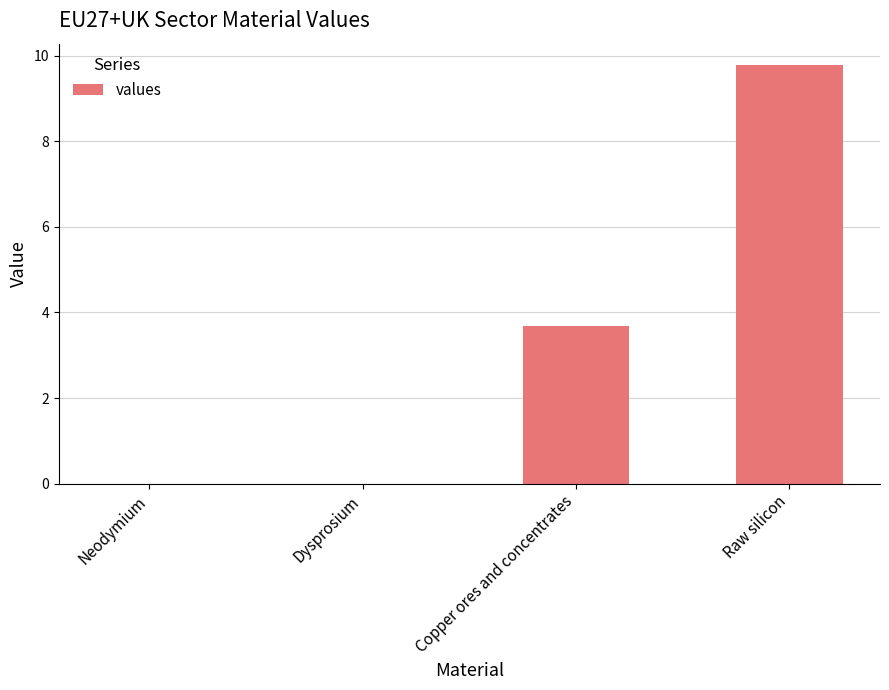

At which label does the data first exceed 3?

Copper ores and concentrates